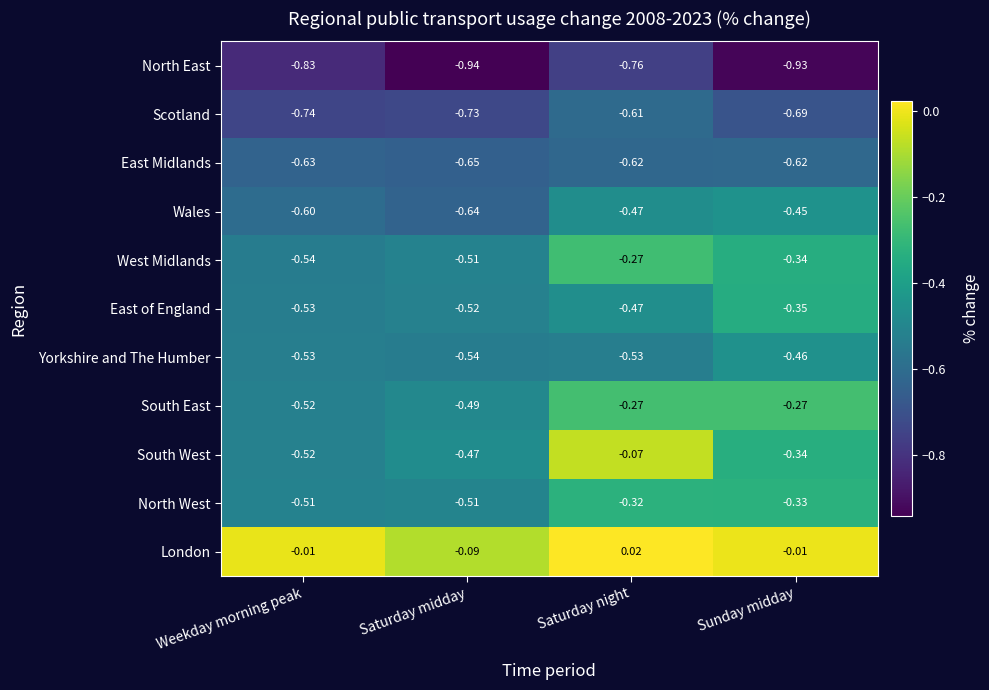

Which series has the largest total across all categories?

London